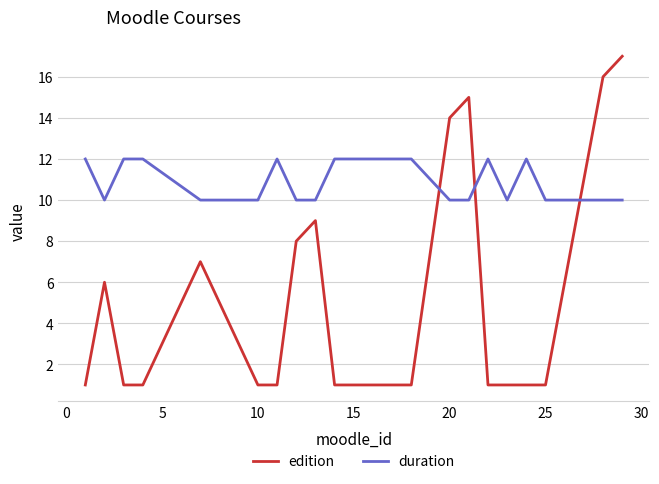

What is the lowest value of the edition series?

1